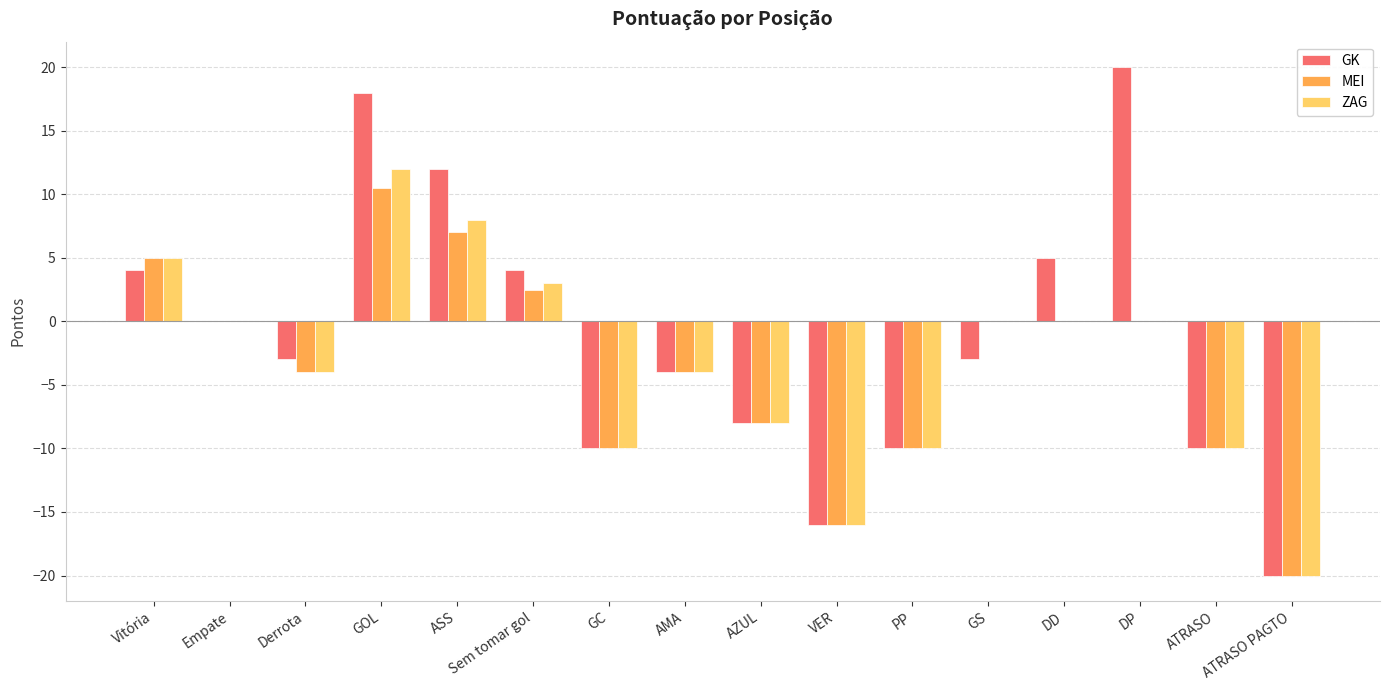

What is the difference between the ZAG values at ASS and GOL?

4.0